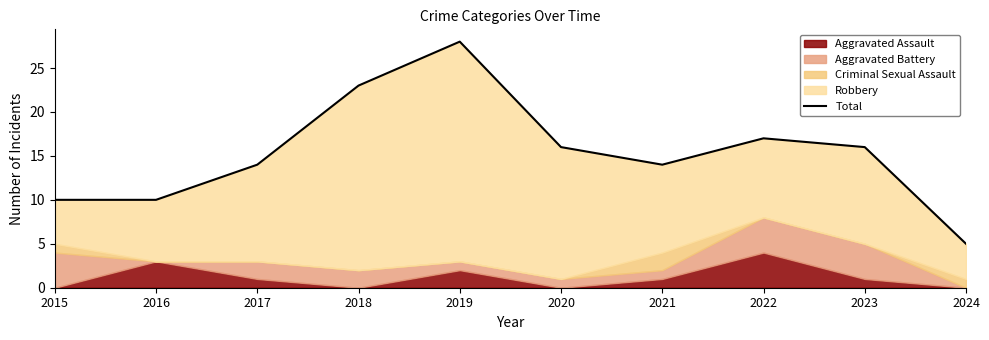

How many data points are less than 16?

5